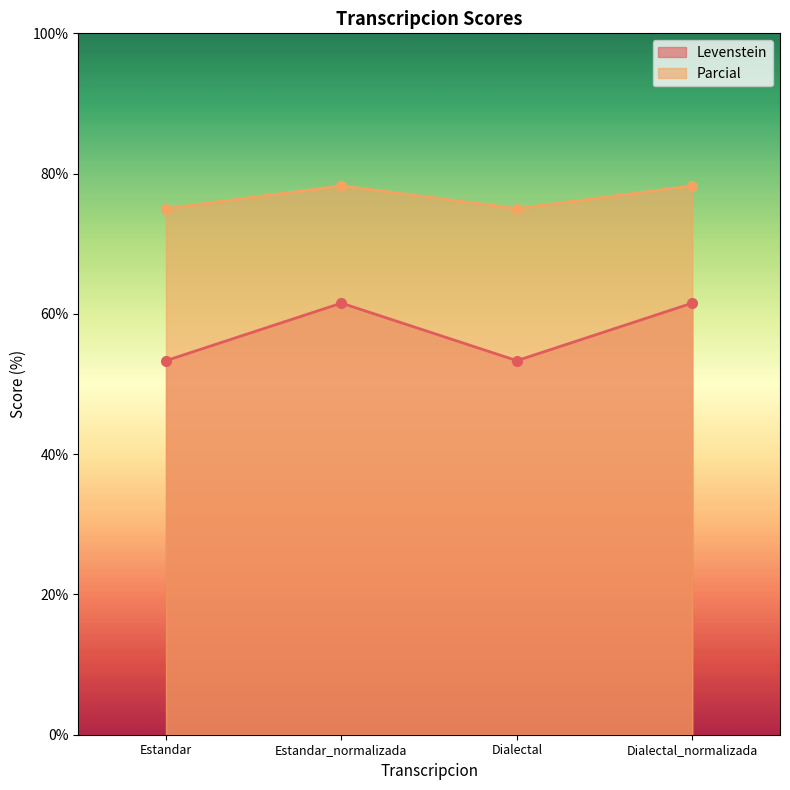

Which series has the widest spread of values?

Levenstein